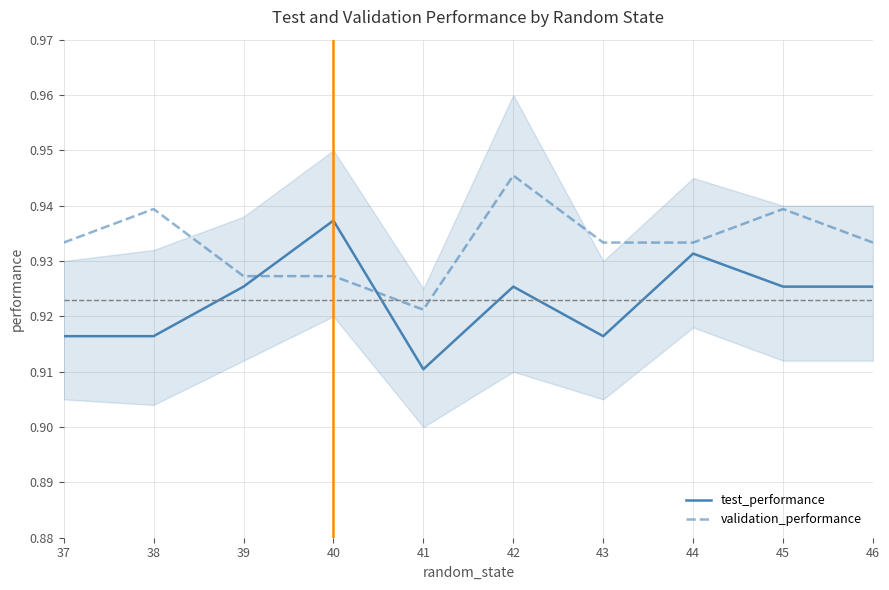

What is the average value of the test_performance series?

0.9